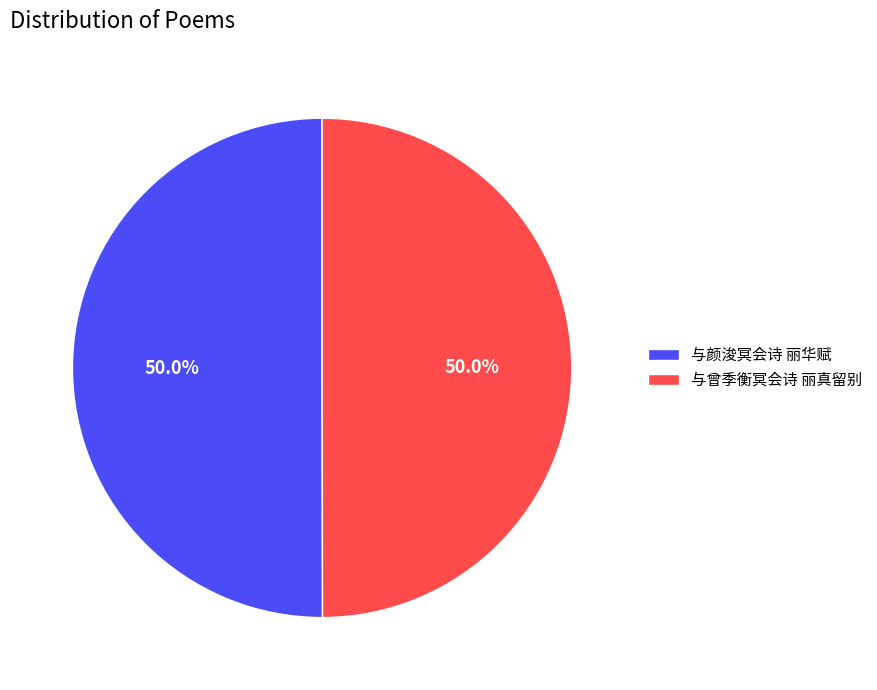

How much of the chart is everything except 与曾季衡冥会诗 丽真留别?

50.0%